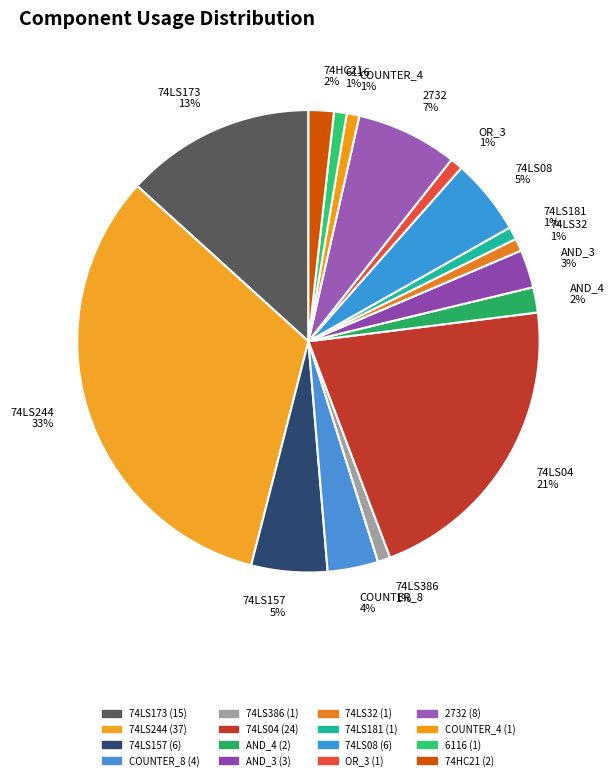

Does 74HC21 account for over 50% of the chart?

No